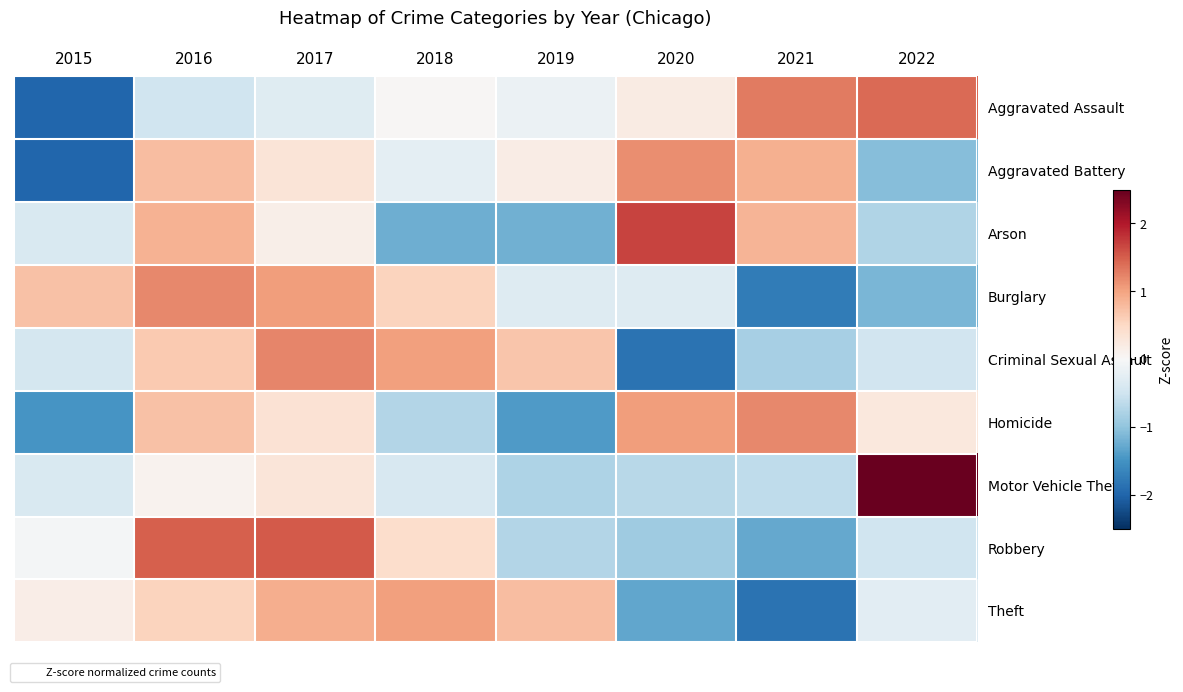

How many categories are shown in the chart?

8